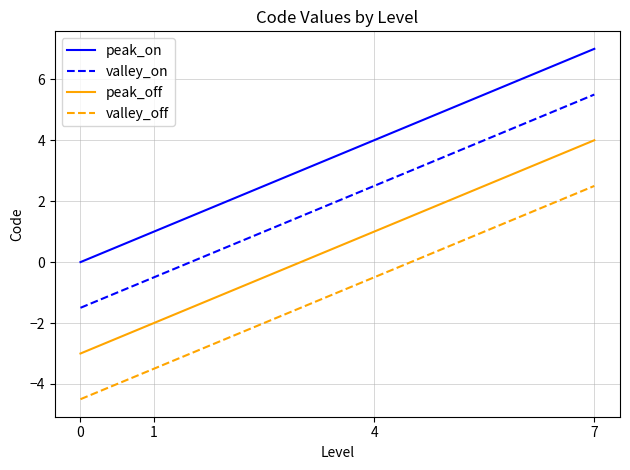

Read the peak_off value at 0.

-3.0